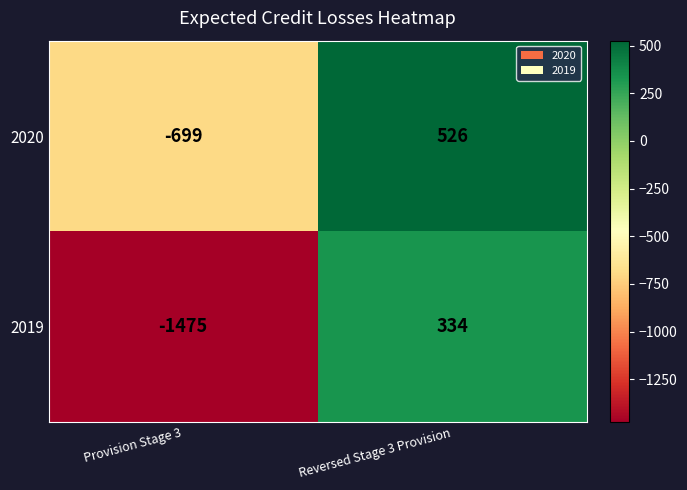

The 2019 series shows 95 at Reversed Stage 3 Provision. True or false?

False